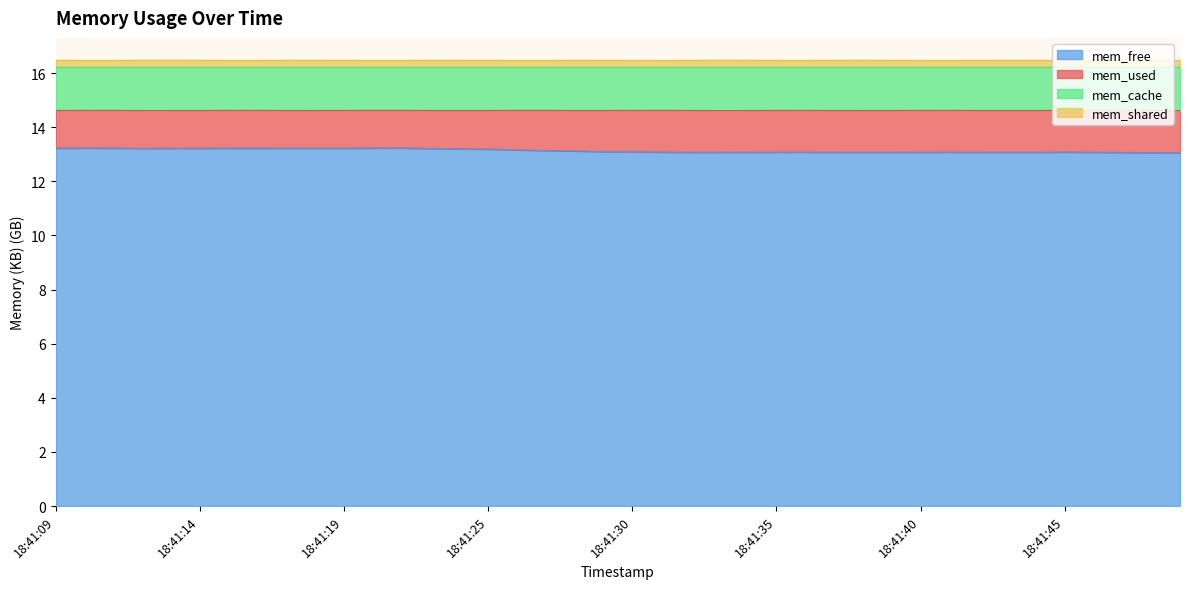

What is the sum of the mem_free values at 18:41:25 and 18:41:26?

26.4